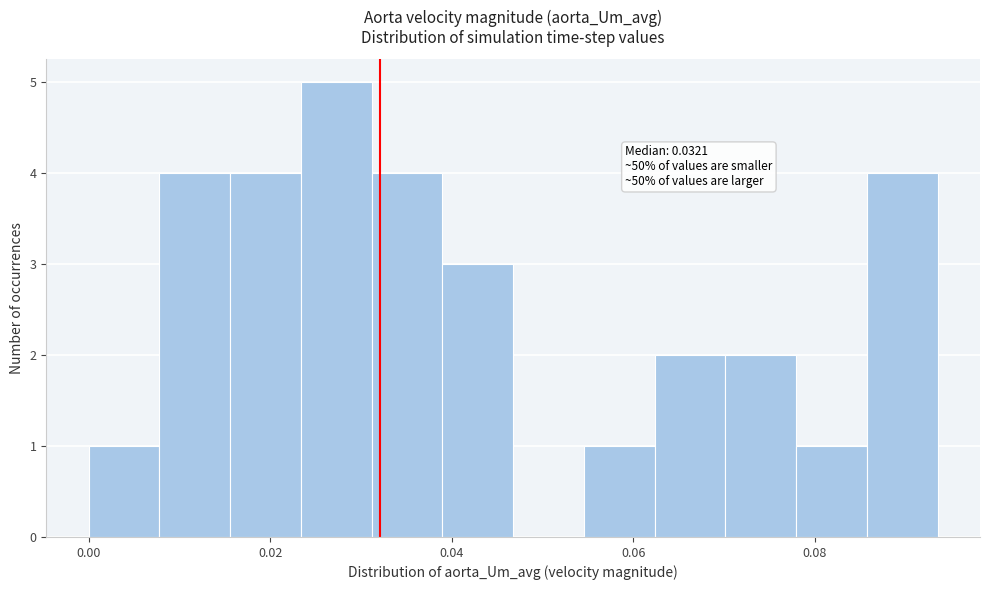

Read against the x-axis, roughly where is the centre of the tallest bar?

0.028